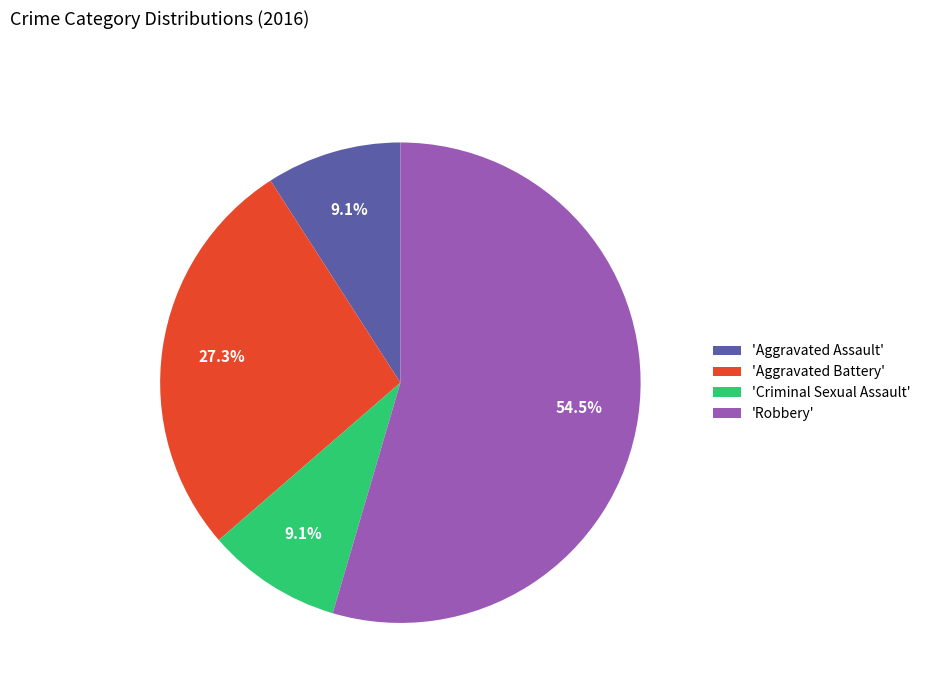

Which category accounts for the majority?

'Robbery'